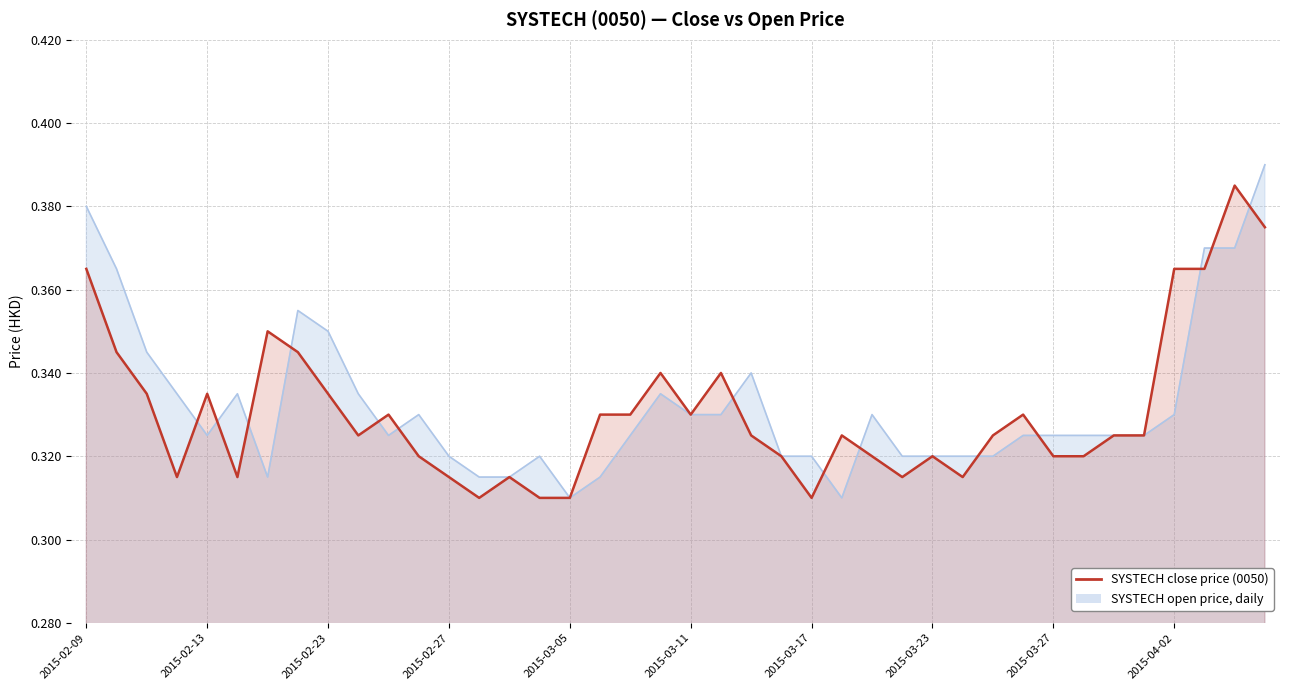

The chart shows a value of 0.3 at 2015-03-27. True or false?

True